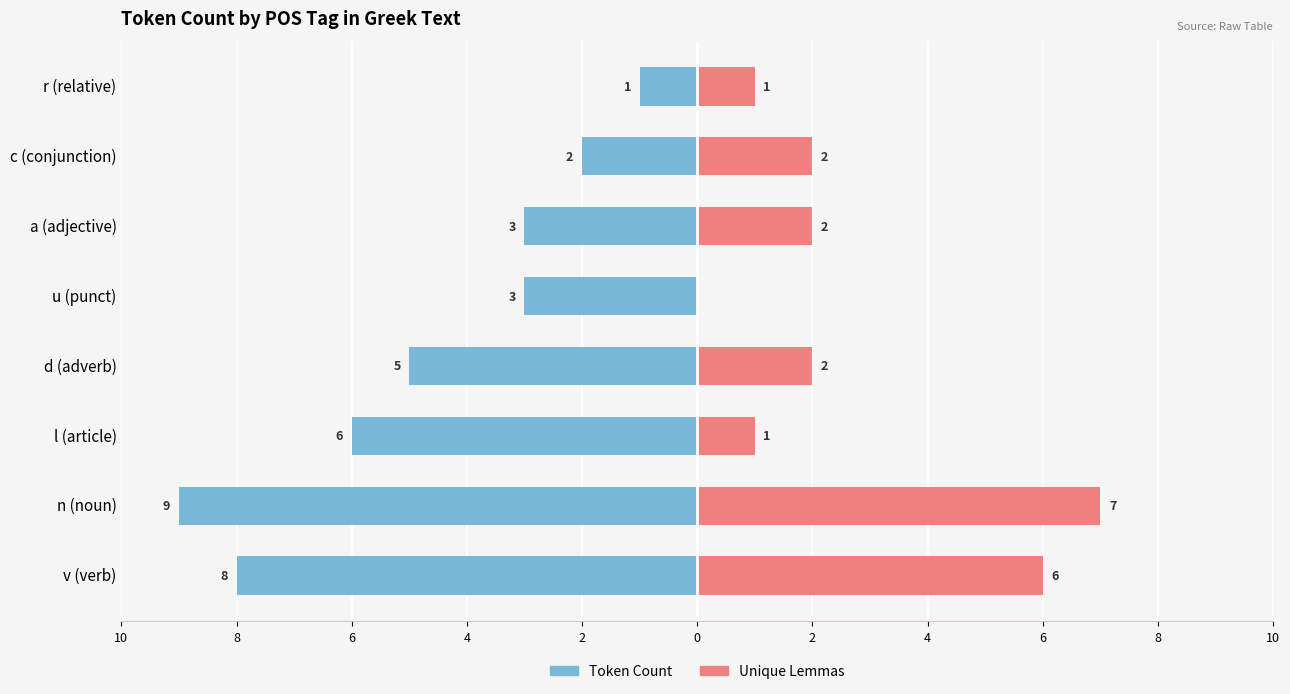

How many values in Unique Lemmas are above zero?

7